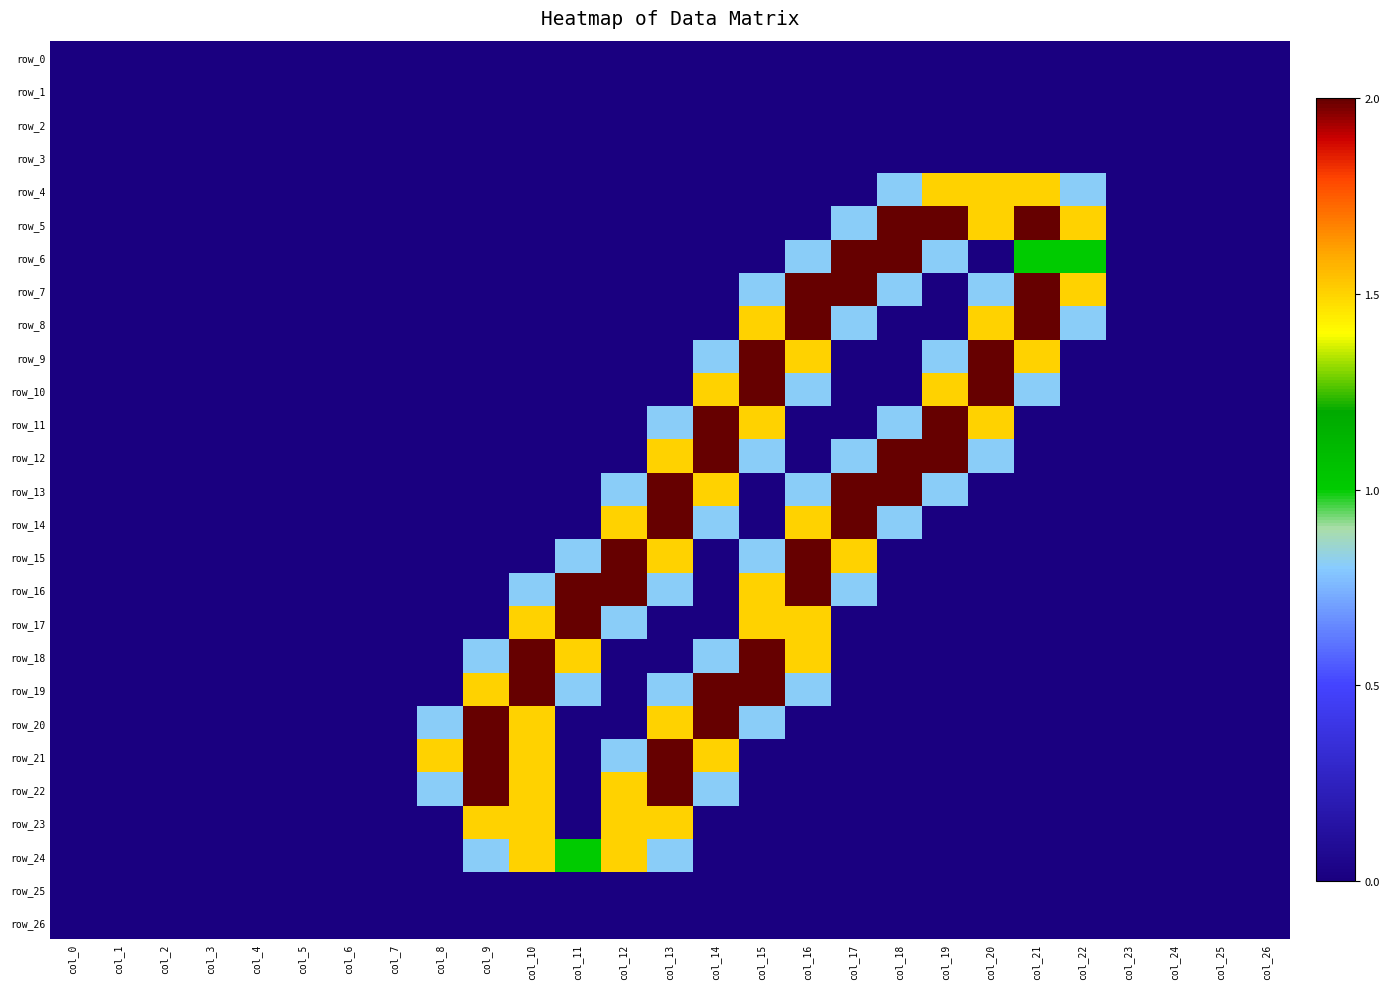

At which category is the sum across all series the highest?

col_13